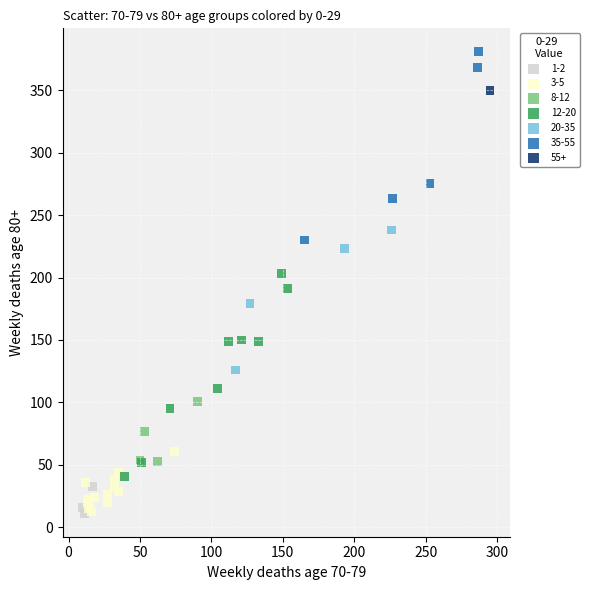

What are all the series names shown in the legend?

1-2, 3-5, 8-12, 12-20, 20-35, 35-55, 55+